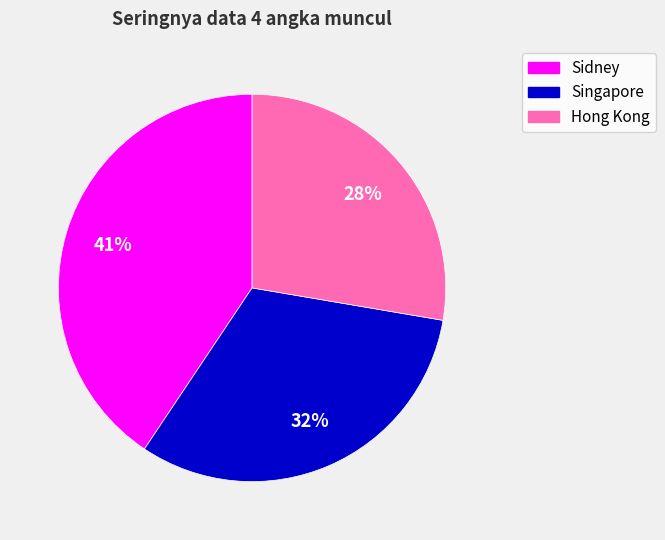

Is the sum of Hong Kong and Sidney greater than half?

Yes